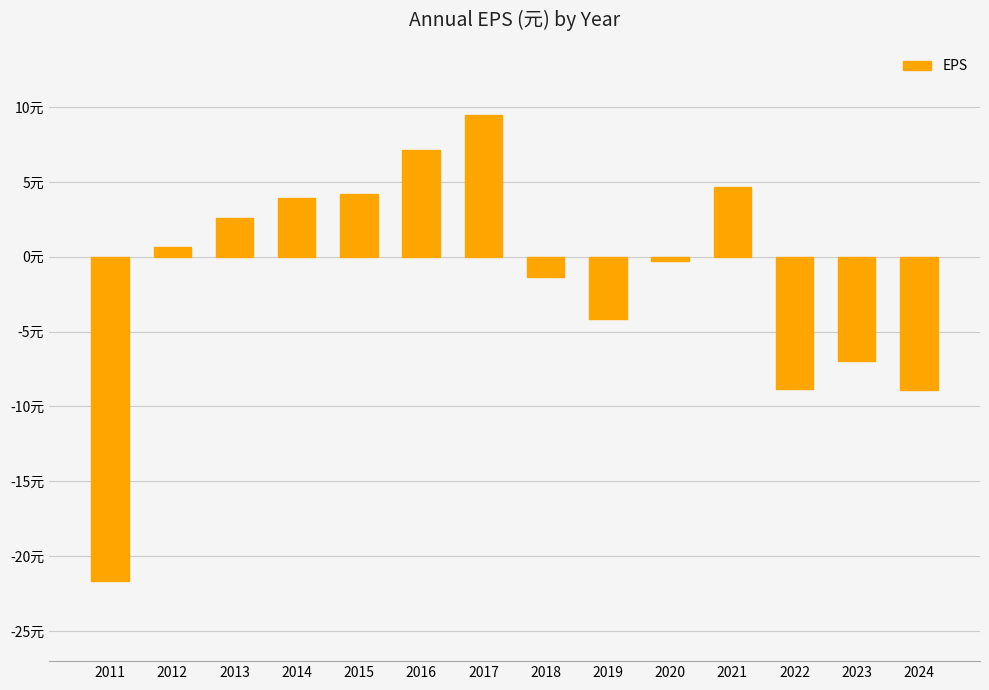

Reading right to left, what are all the values shown in this chart?

-8.9	-7.0	-8.8	4.6	-0.3	-4.2	-1.4	9.5	7.1	4.2	3.9	2.6	0.7	-21.6